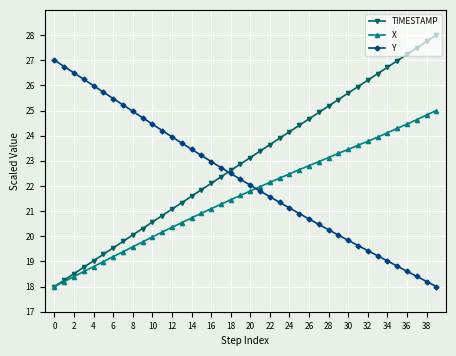

At how many categories does at least one series exceed 21?

40